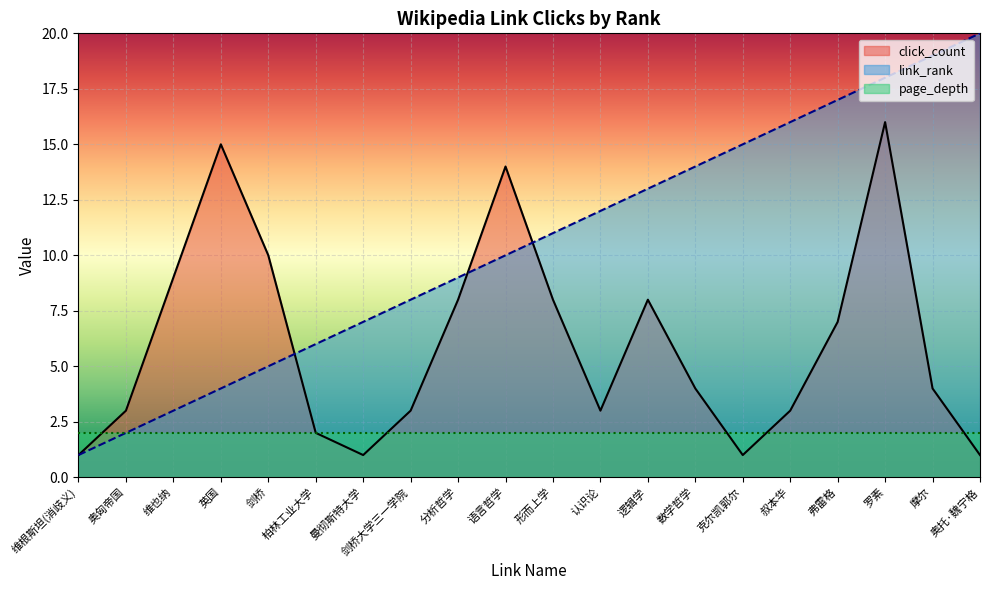

The value of link_rank at 奥托·魏宁格 is 27. True or false?

False